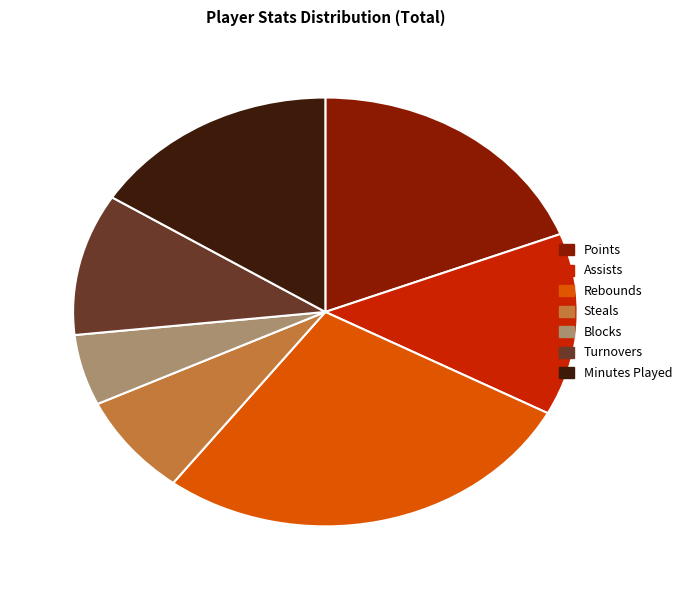

Is it true that Turnovers is 11% of the pie?

True